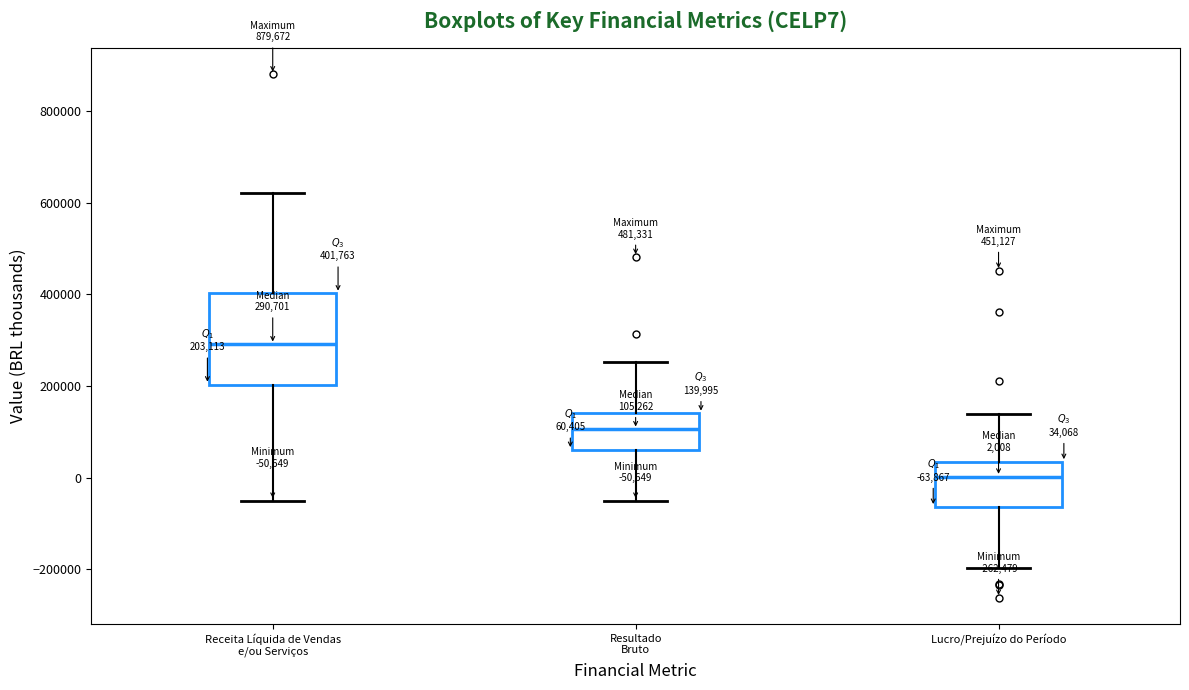

Which box's median line is the lowest?

Lucro/Prejuízo do Período